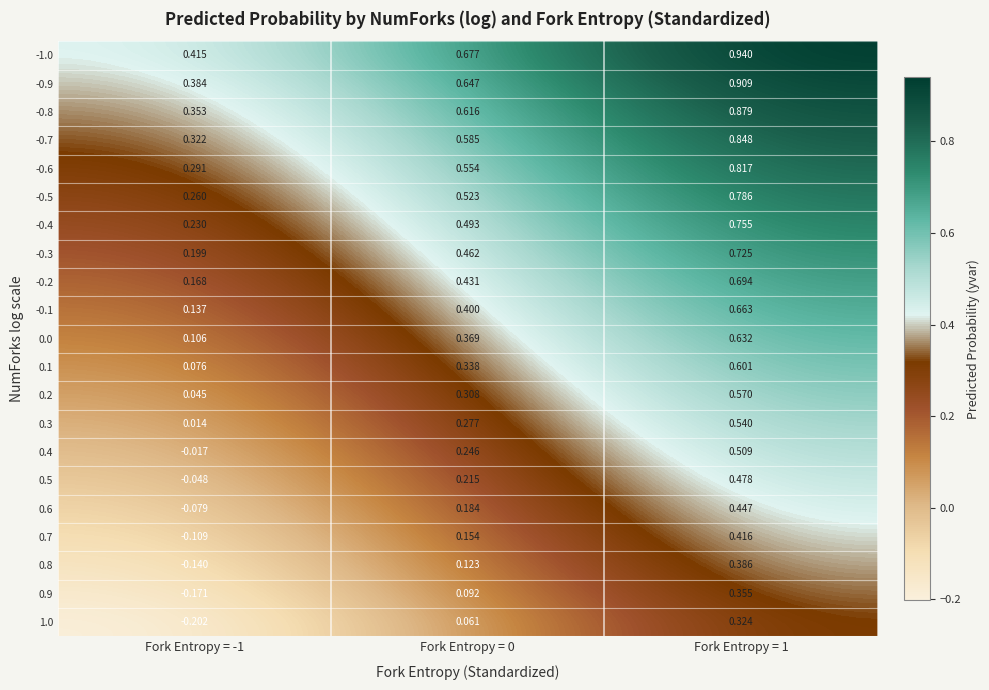

Is the value of -0.5 at Fork Entropy = 1 greater than the value of 1.0 at Fork Entropy = -1?

Yes